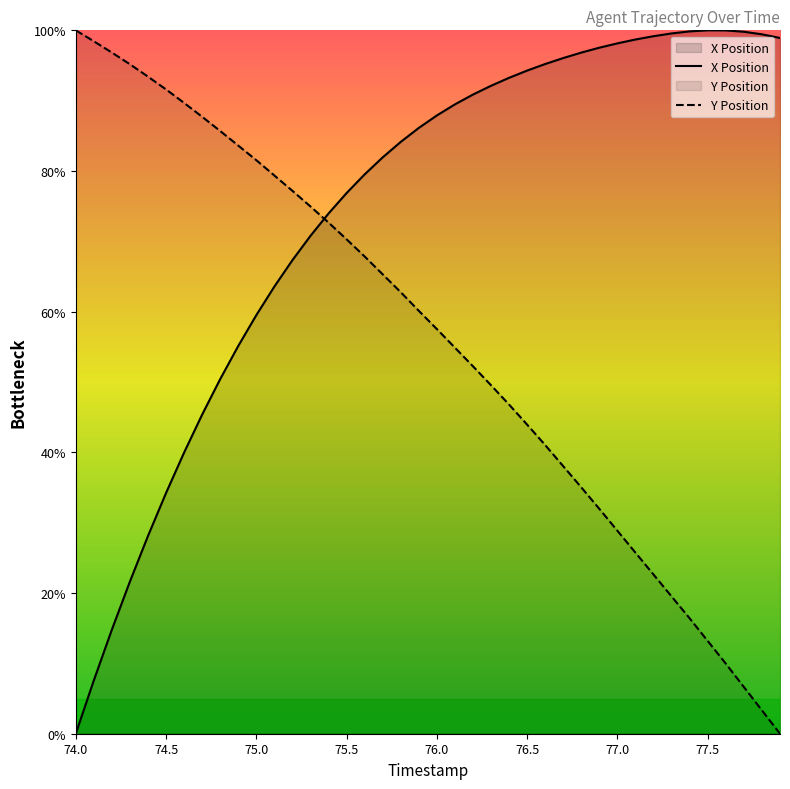

Which series has the largest range (max minus min)?

X Position